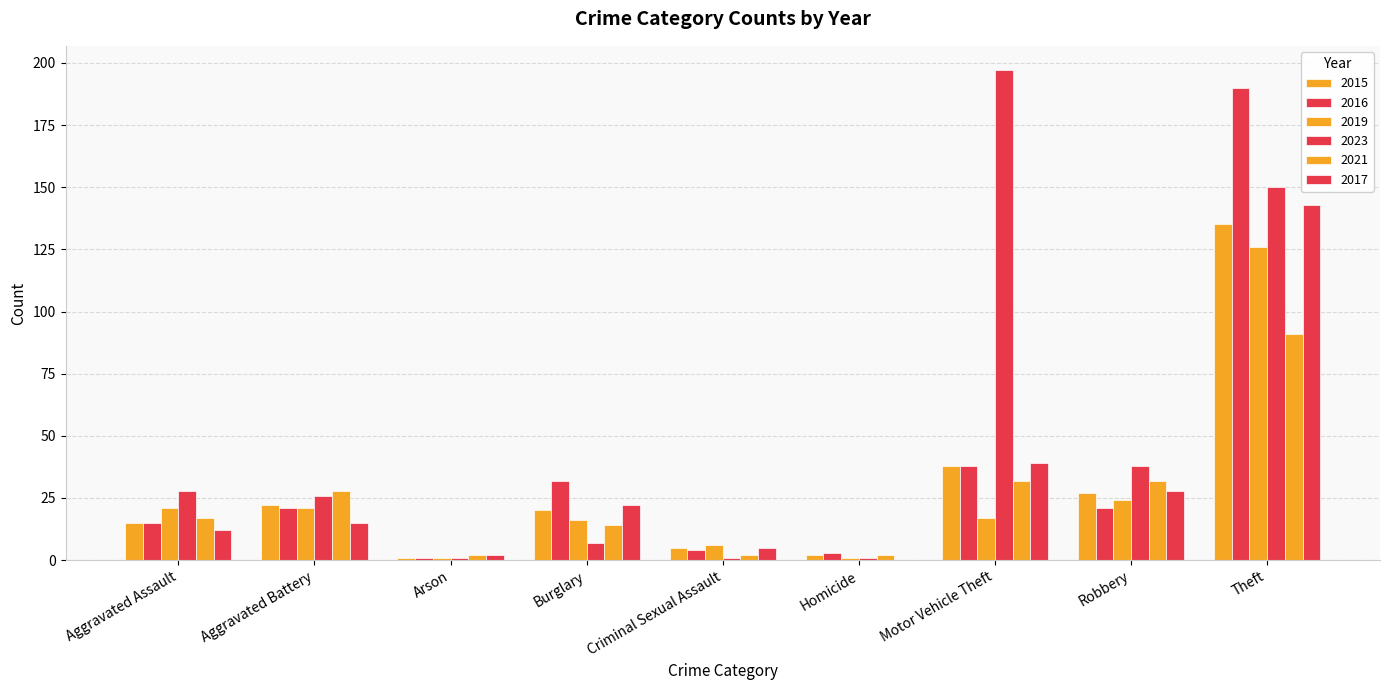

The 2021 series shows 28 at Aggravated Battery. True or false?

True